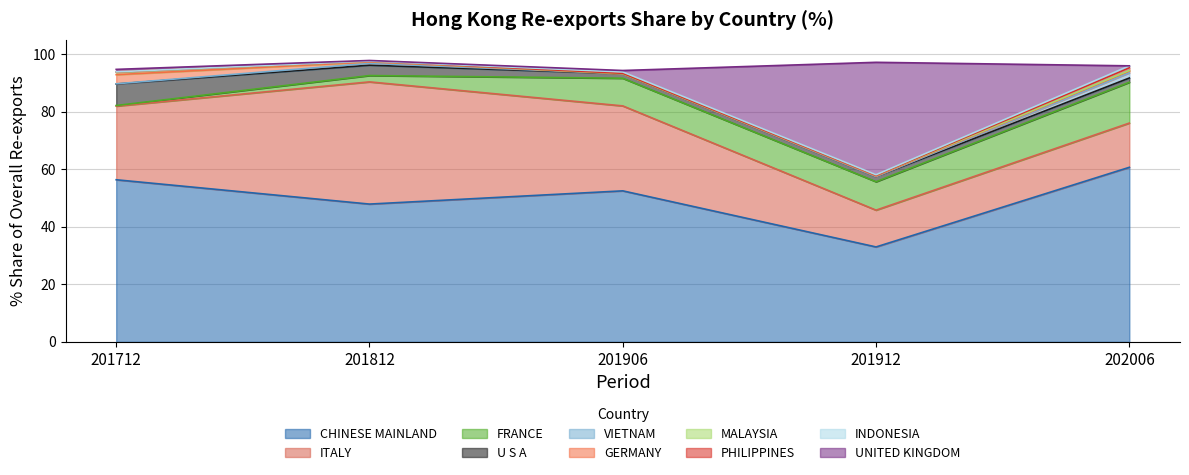

What is the difference between the highest and lowest values at ITALY?

29.7